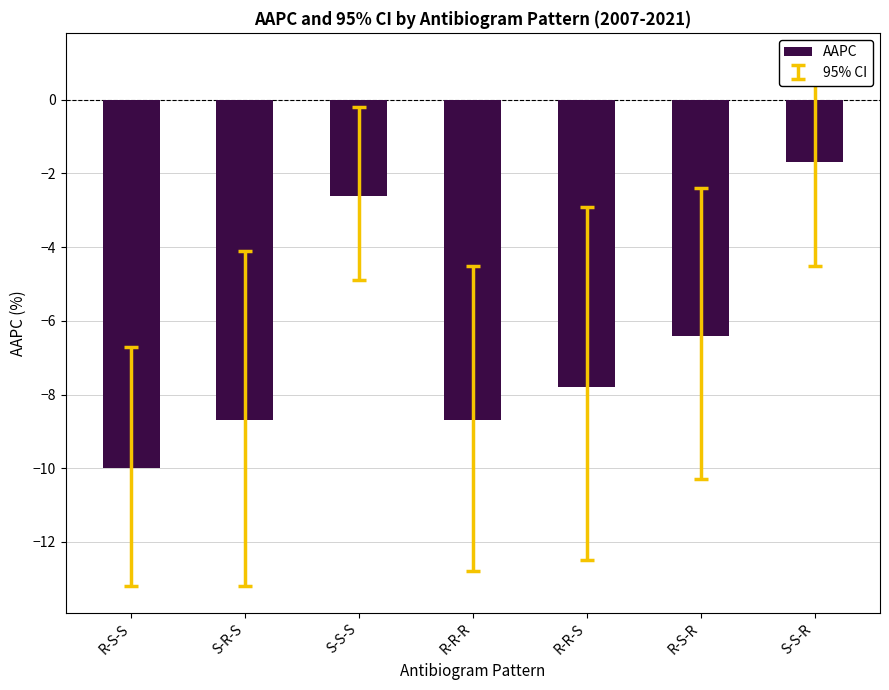

What is the difference between the maximum and second lowest values?

7.0